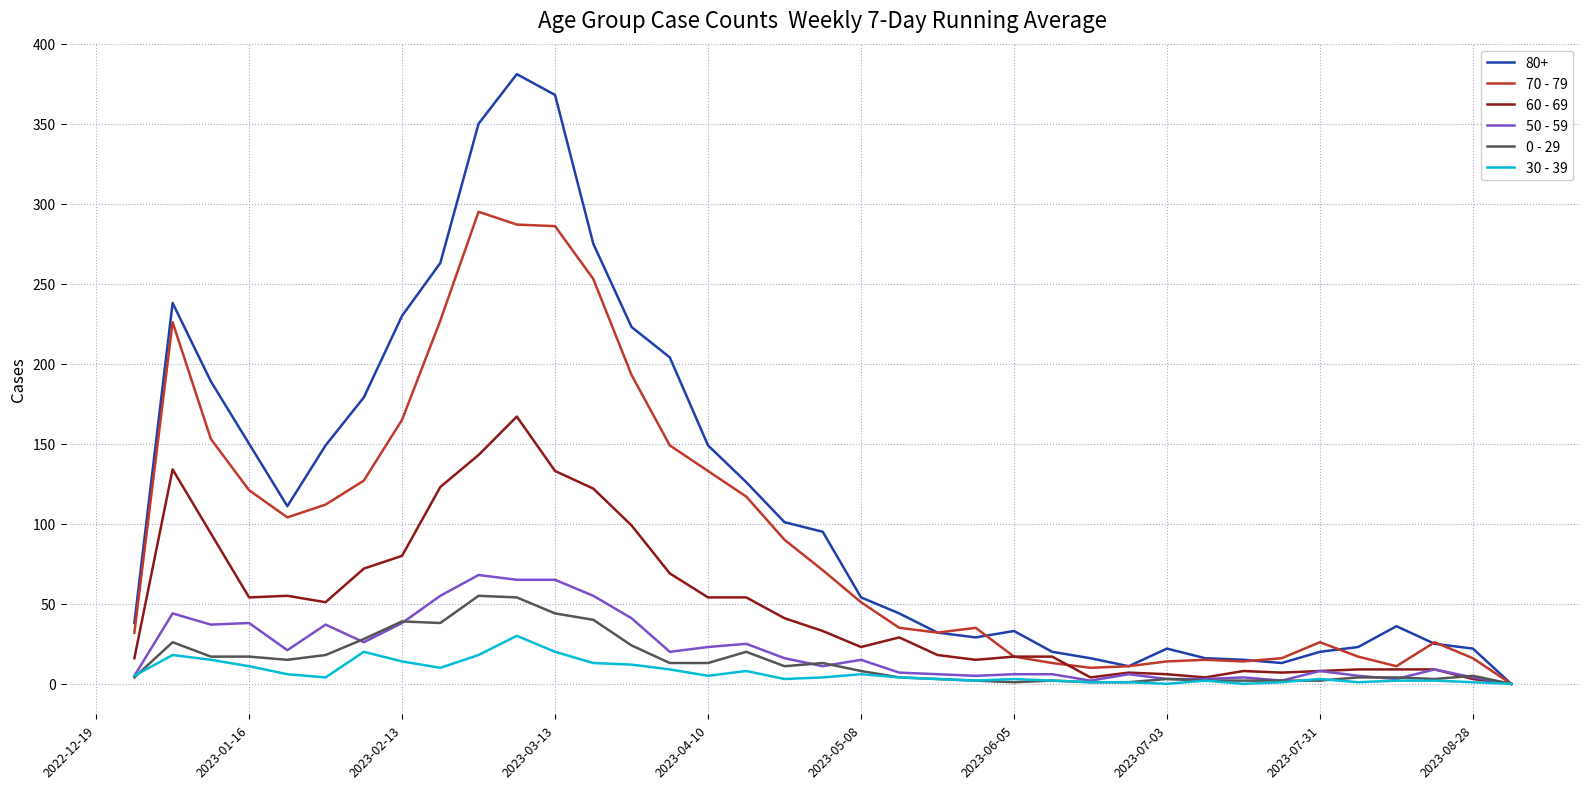

Which series has the largest range (max minus min)?

80+